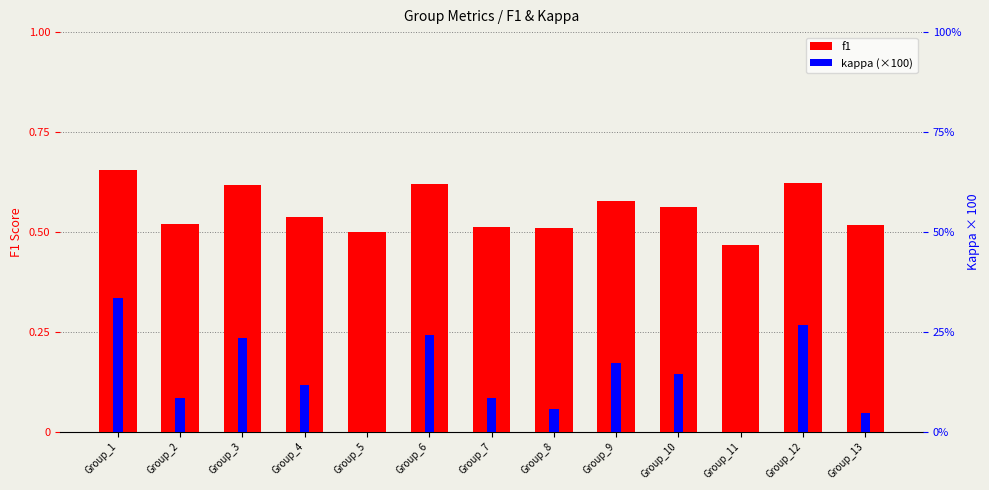

Reading right to left, what are all the values shown in this chart?

f1: 0.5	0.6	0.5	0.6	0.6	0.5	0.5	0.6	0.5	0.5	0.6	0.5	0.7
kappa (scaled): 4.5	26.7	0.0	14.3	17.2	5.6	8.3	24.2	0.0	11.6	23.5	8.3	33.3